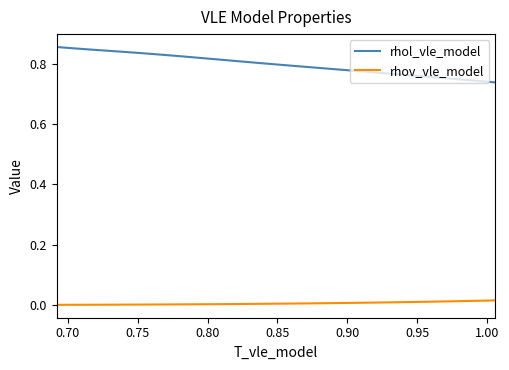

List the series in order of their overall mean, highest first.

rhol_vle_model, rhov_vle_model